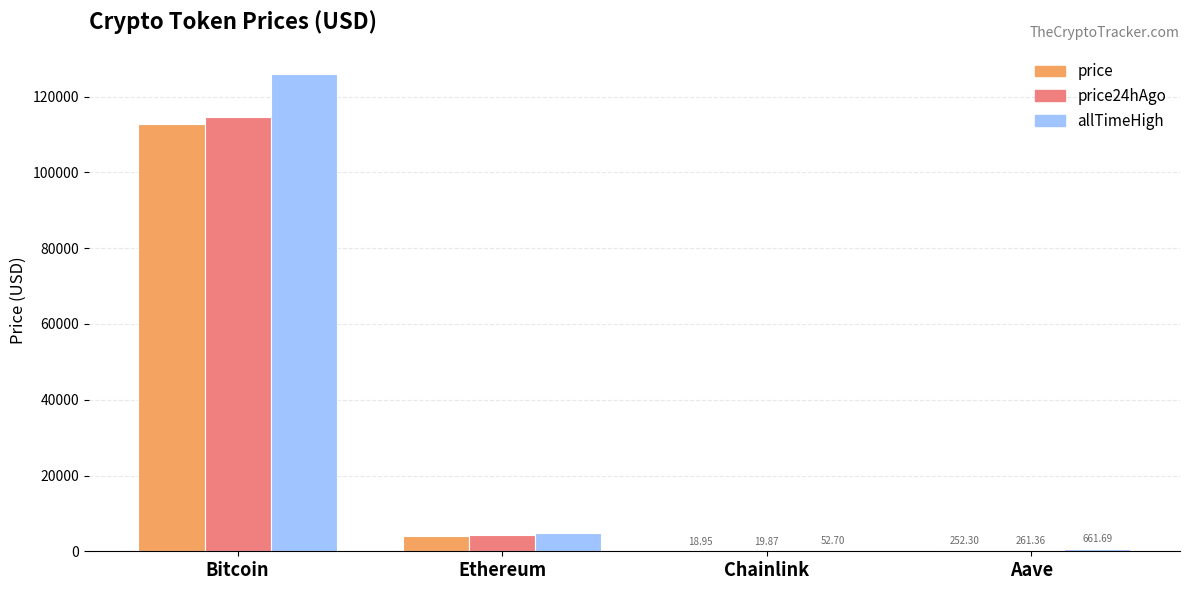

Where does the price series first go above 4103?

Bitcoin